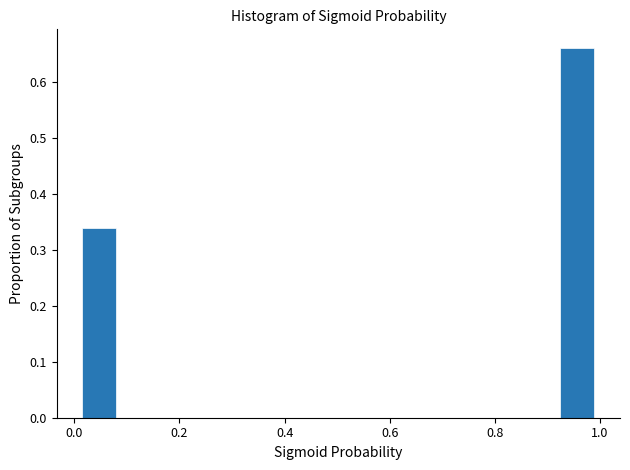

Read against the x-axis, roughly where is the centre of the tallest bar?

0.96